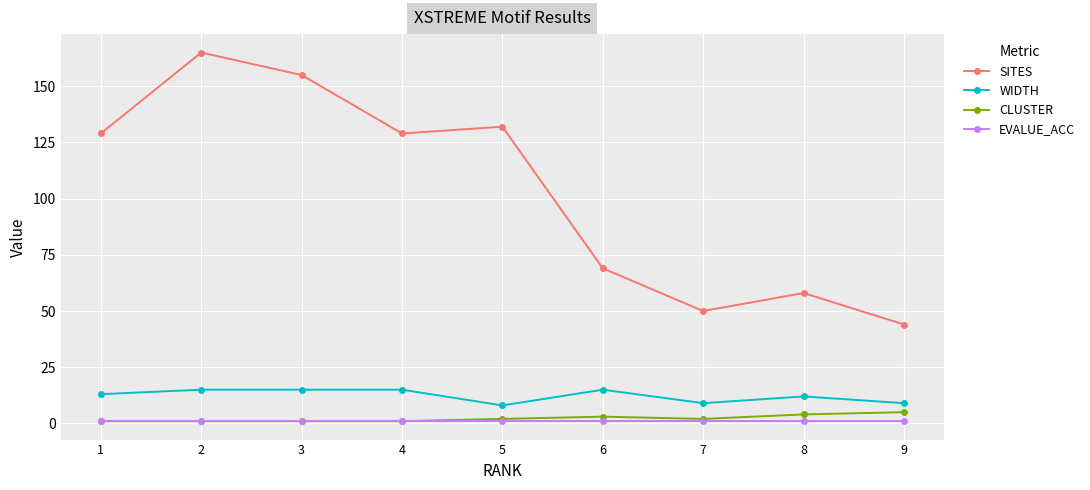

True or false: SITES has more than 1 interior local peaks.

True